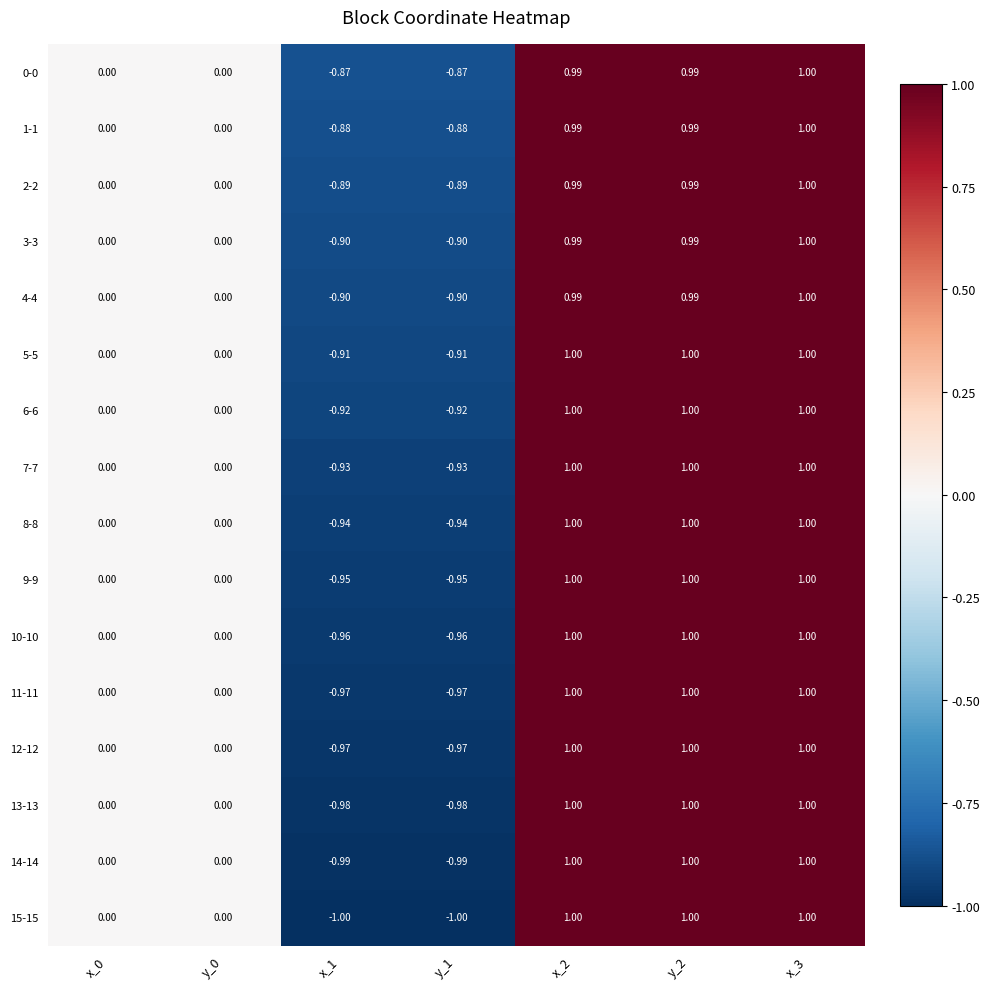

Which series changed the most between y_0 and y_1?

15-15